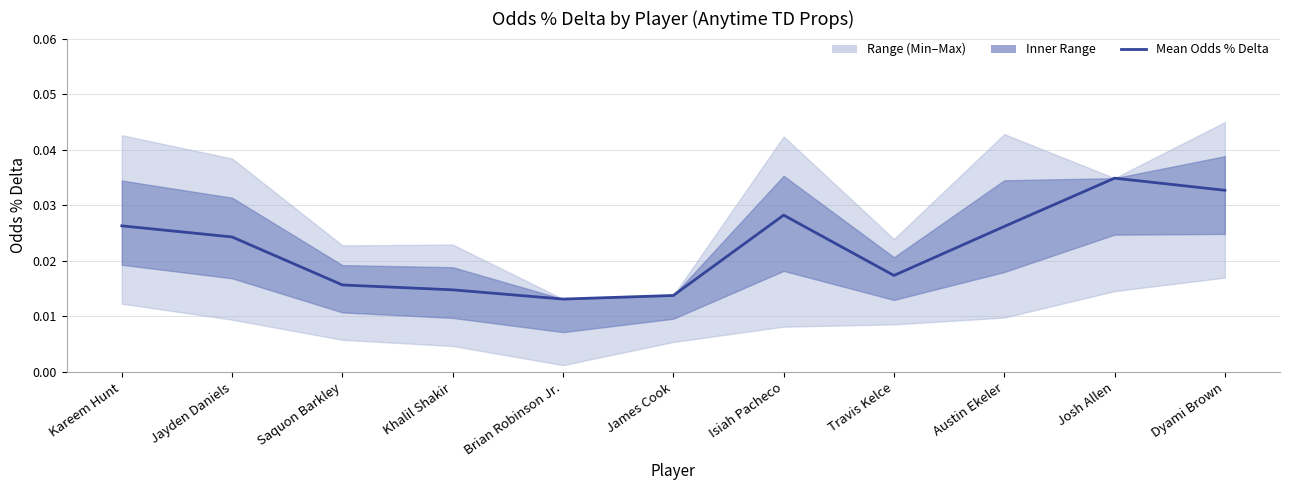

What position from the left is Travis Kelce?

8